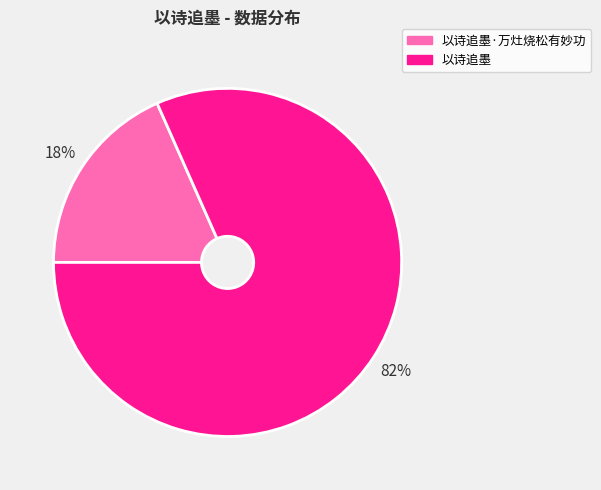

To the nearest percent, what is the combined percentage of 以诗追墨·万灶烧松有妙功 and 以诗追墨?

100%